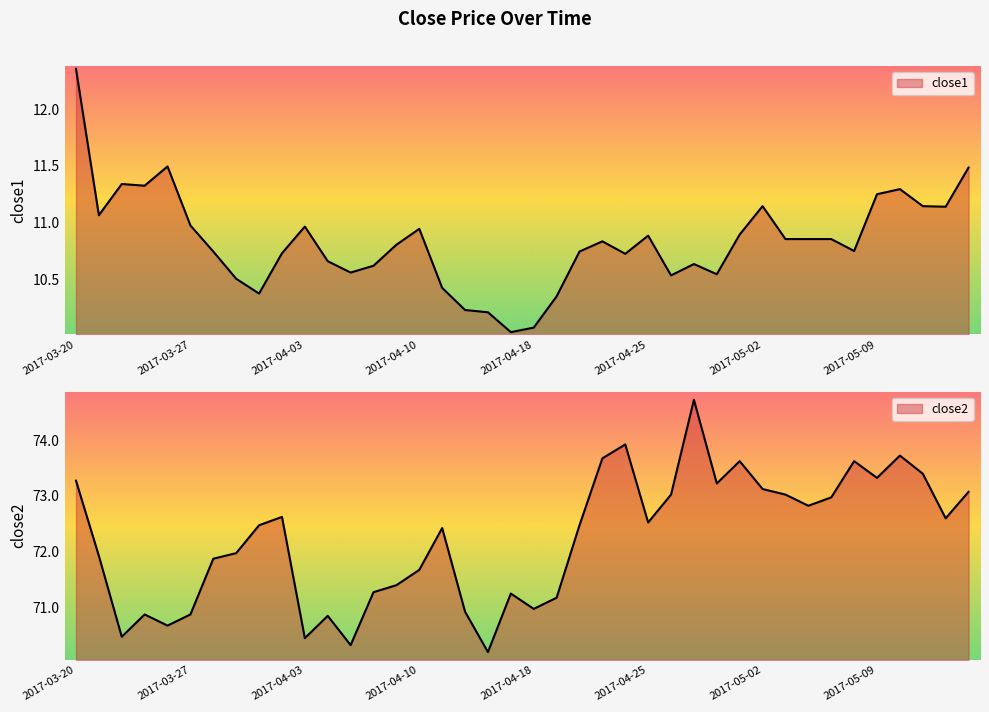

True or false: close1 and close2 intersect in this chart.

False